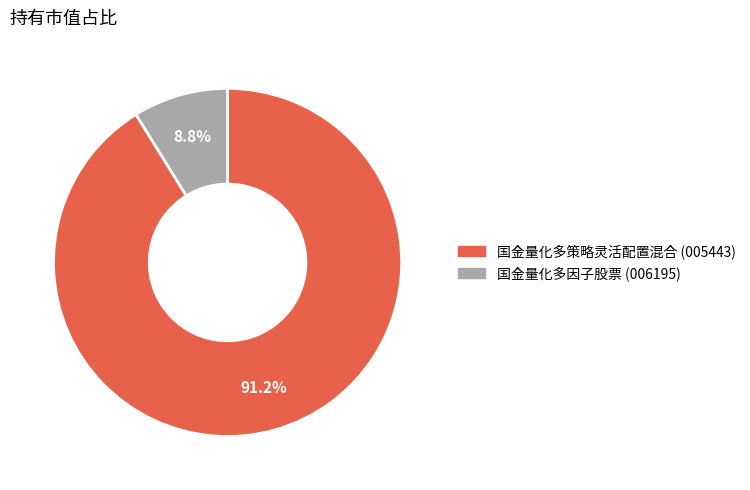

Is it true that 国金量化多因子股票 is 9% of the pie?

True